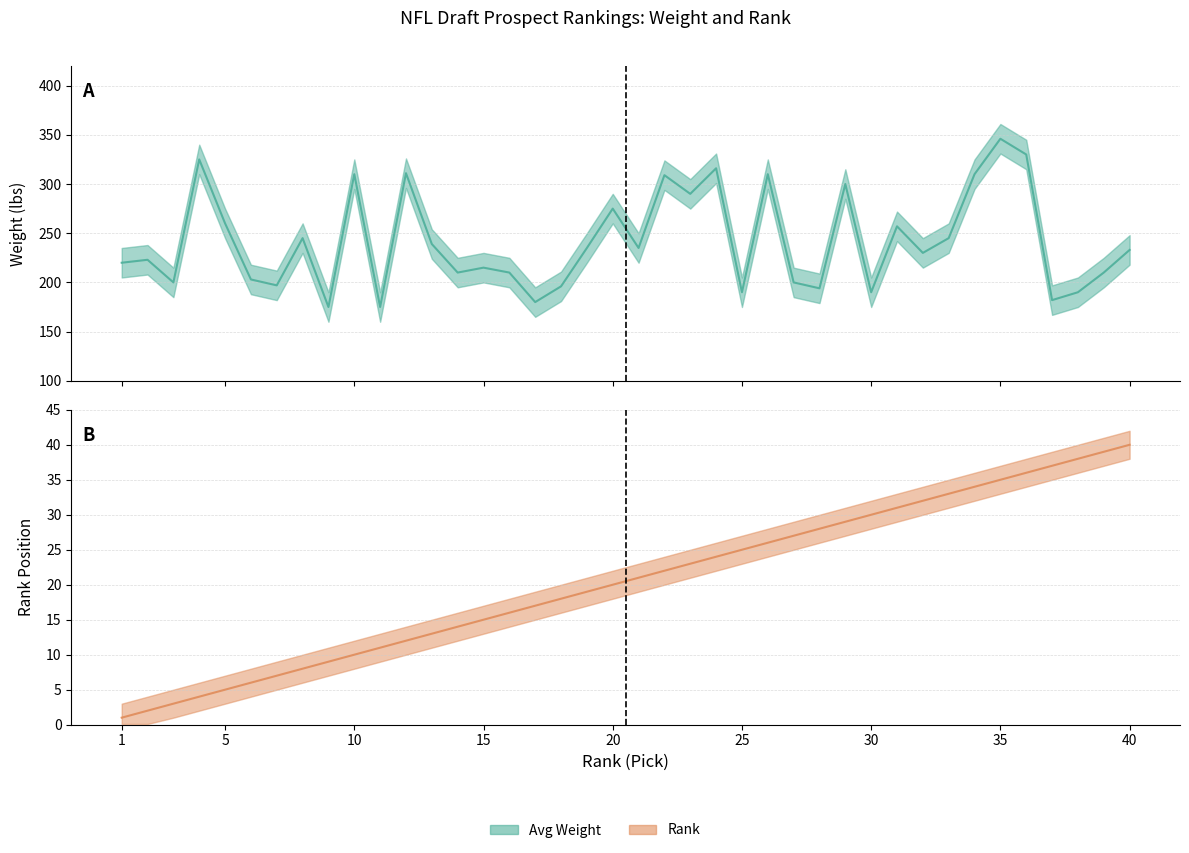

At which label is Rank closest to 20?

20